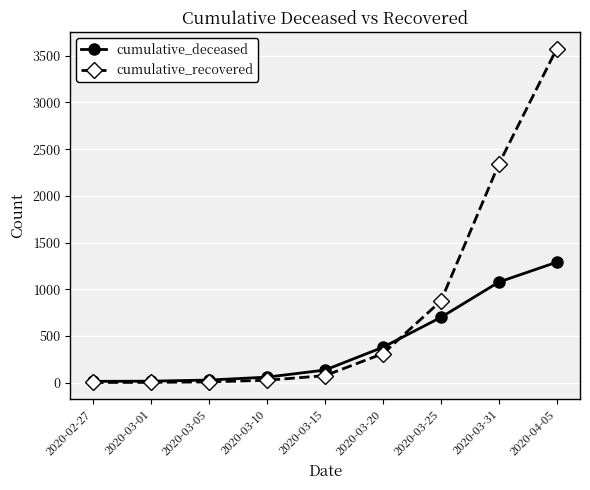

How many data points does each series have?

9